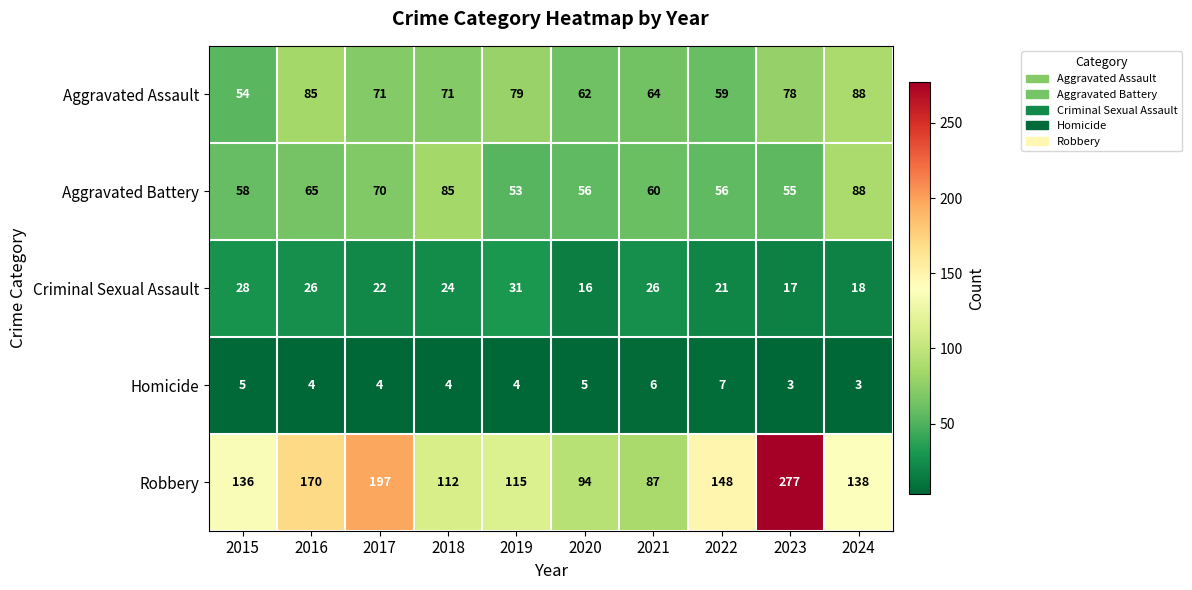

At how many categories does at least one series exceed 249?

1